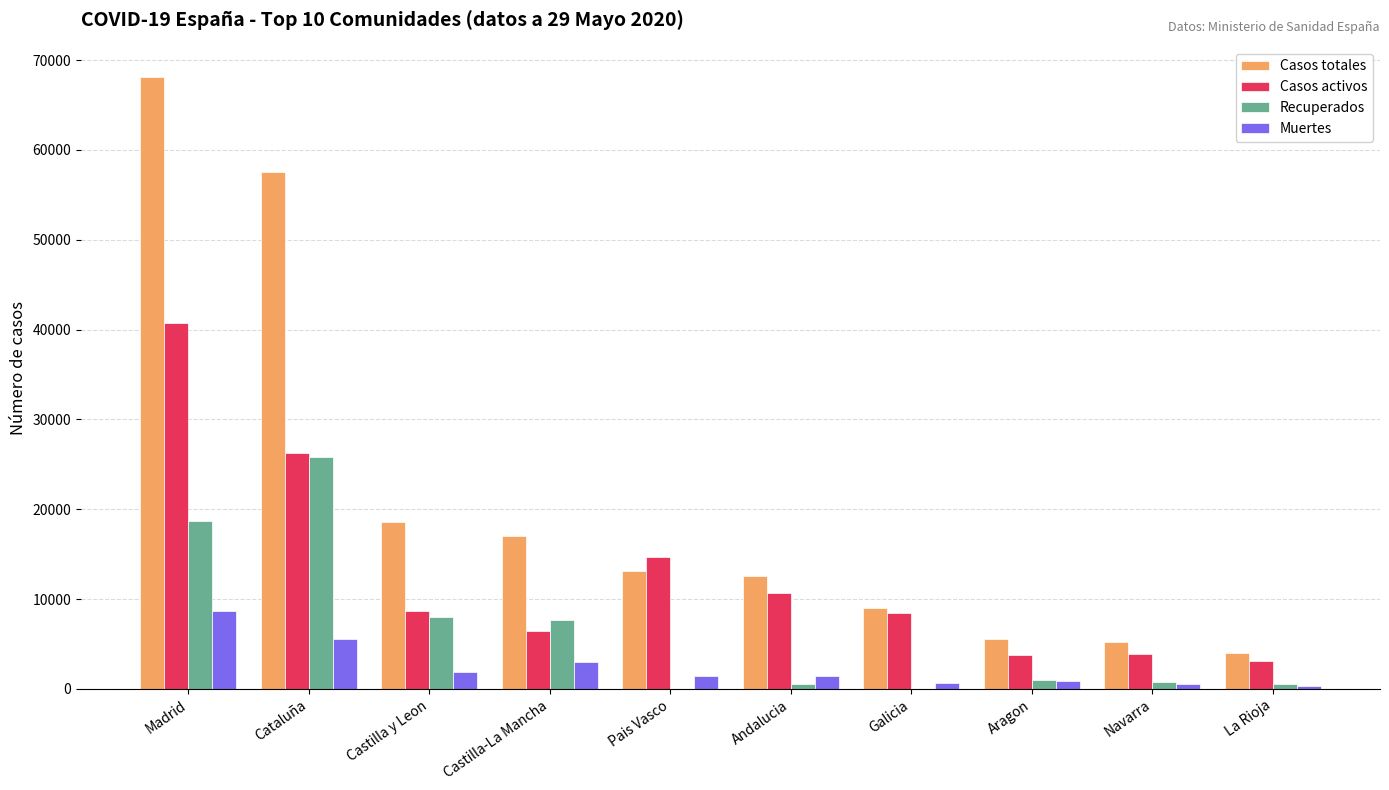

The value of Muertes at Castilla-La Mancha is 2945. True or false?

True